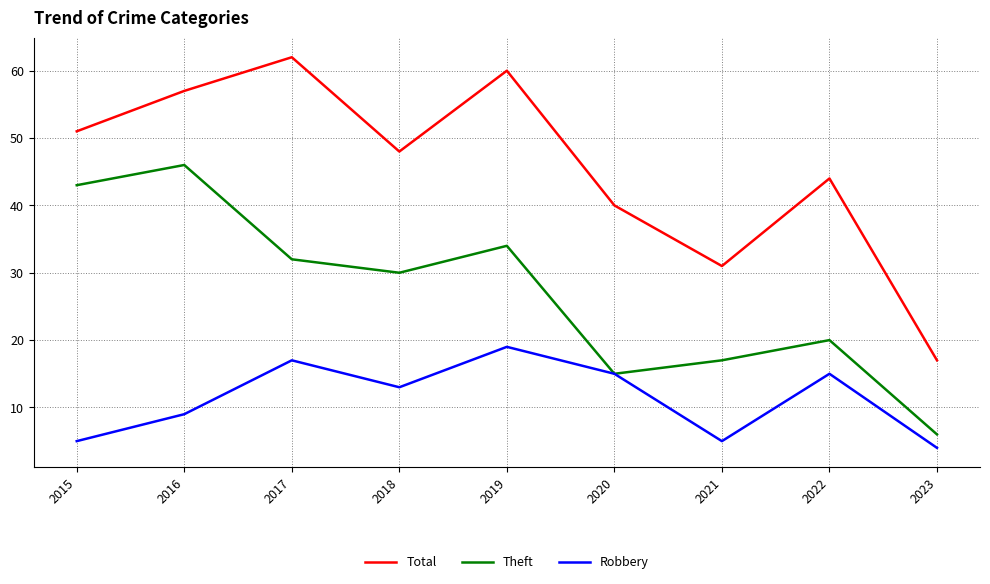

Reading left to right, transcribe all the data shown in this chart.

Total: 51	57	62	48	60	40	31	44	17
Theft: 43	46	32	30	34	15	17	20	6
Robbery: 5	9	17	13	19	15	5	15	4